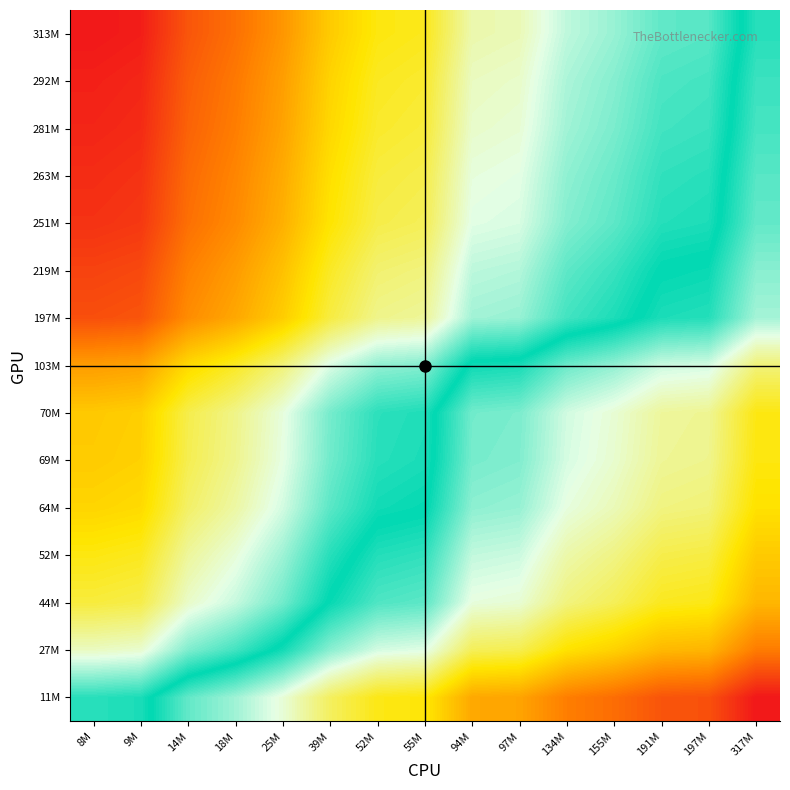

What is the total value across all series at 191M?

-9.1